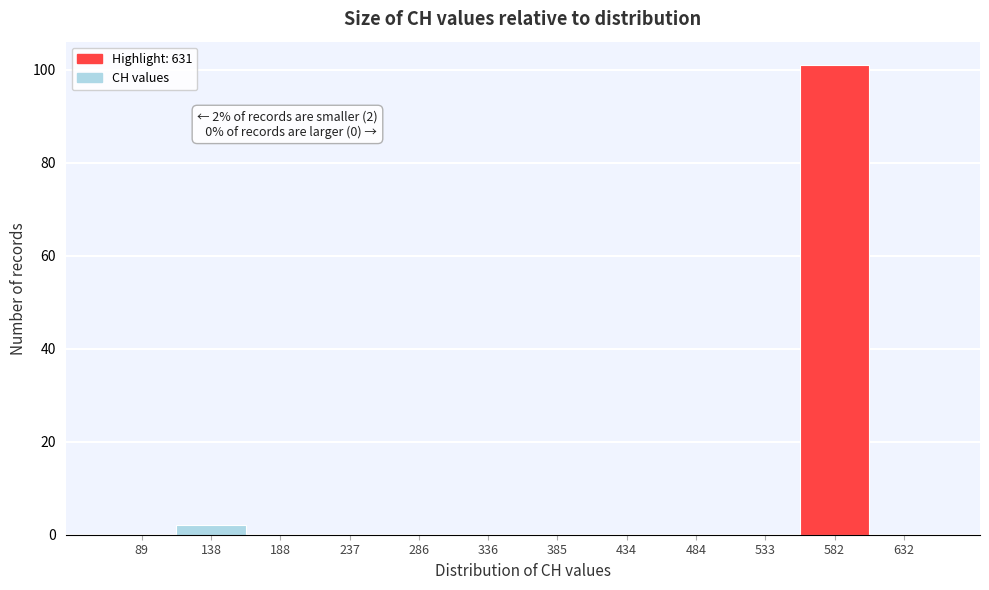

Reading left to right, what are all the values shown in this chart?

89=0	138=2	188=0	237=0	286=0	336=0	385=0	434=0	484=0	533=0	582=101	632=0